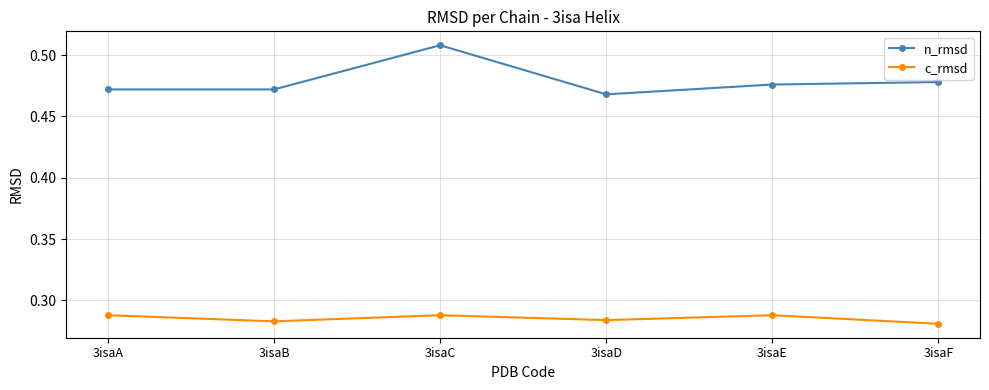

Rank the series by their maximum value, from lowest to highest.

c_rmsd, n_rmsd